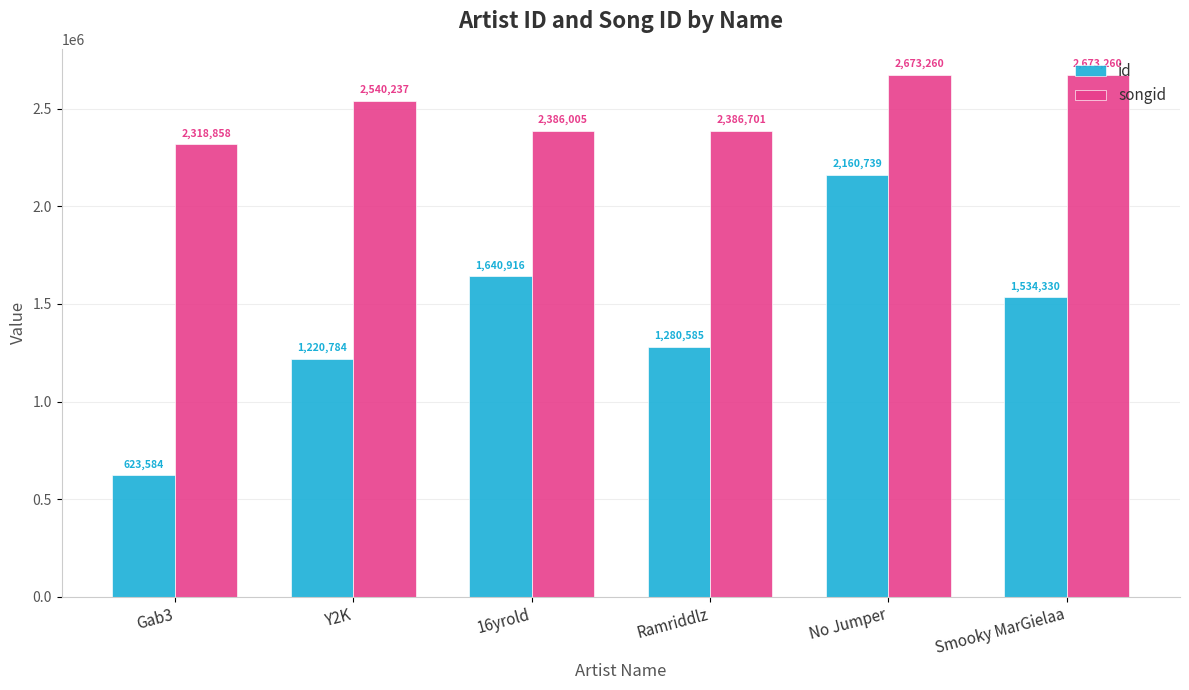

At which category is the sum across all series the highest?

No Jumper